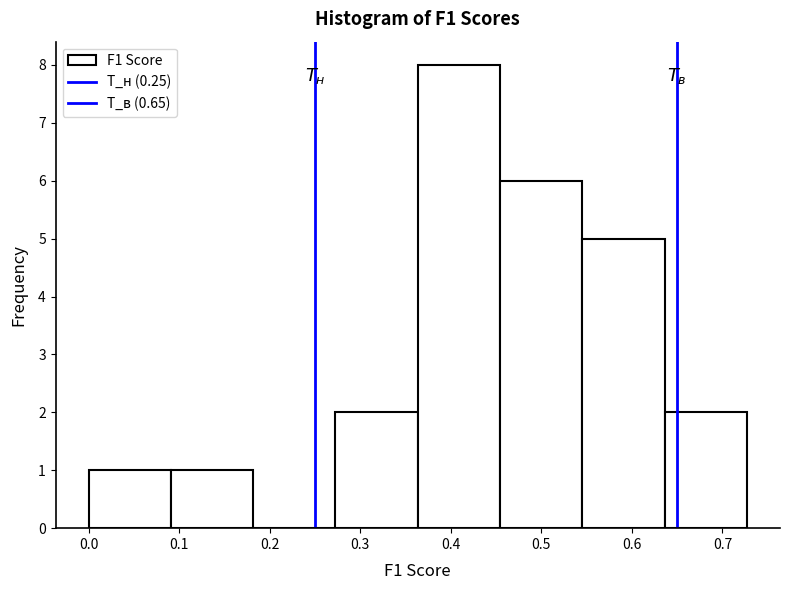

Over which range of the x-axis is the bar tallest?

0.36 to 0.45